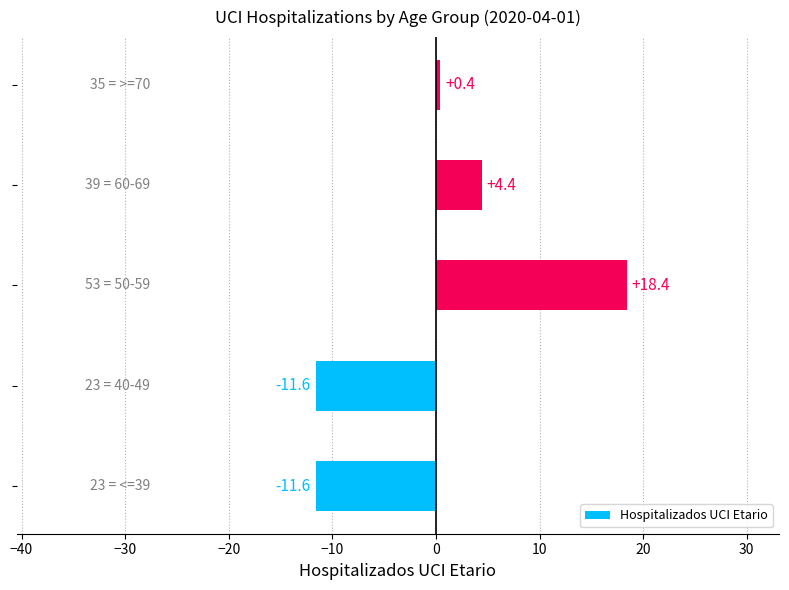

How many categories are shown in the chart?

5